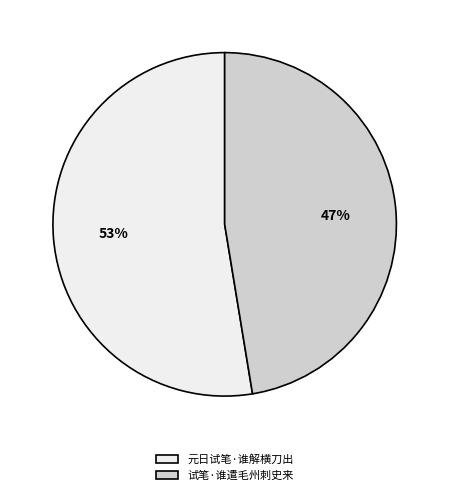

To the nearest percent, what is the average slice percentage?

50%